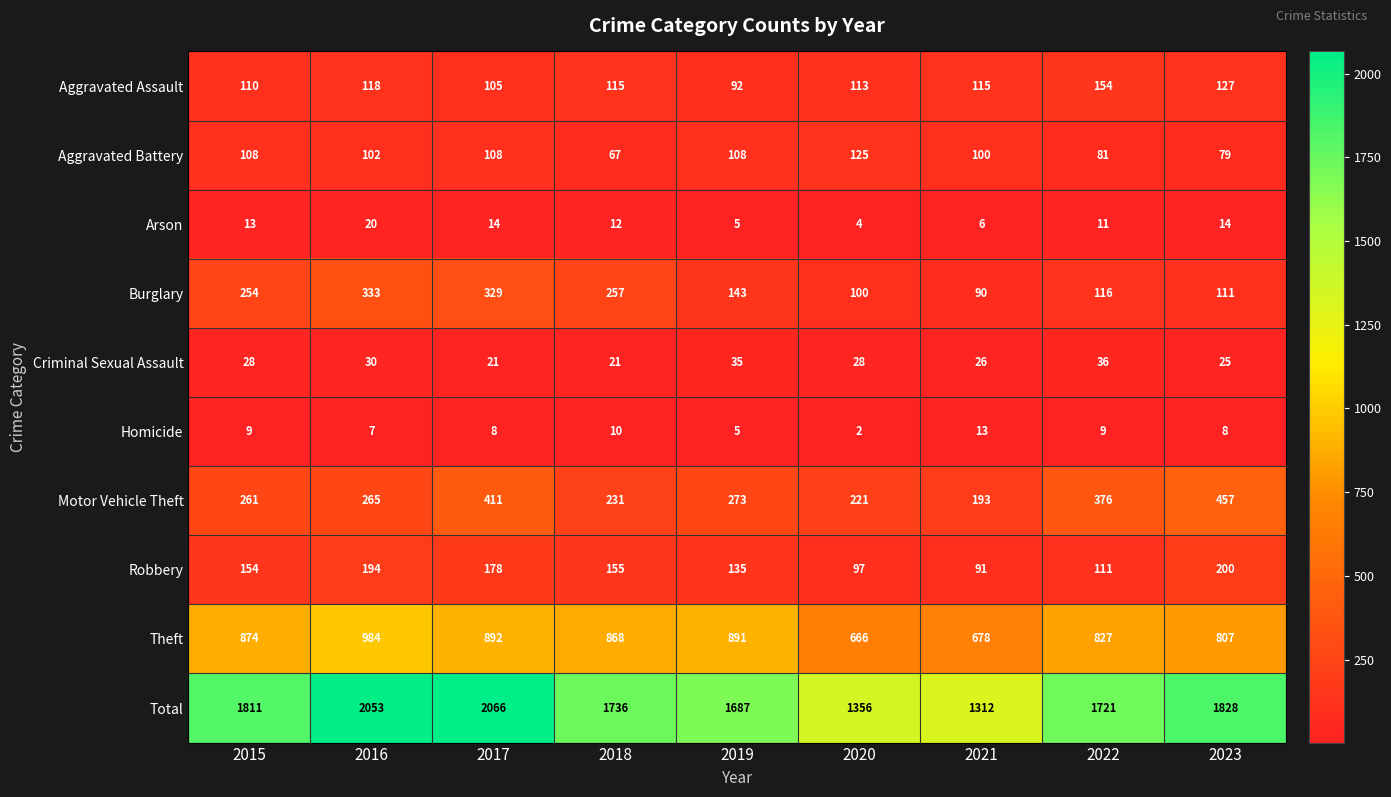

What is the difference between the Robbery values at 2023 and 2022?

89